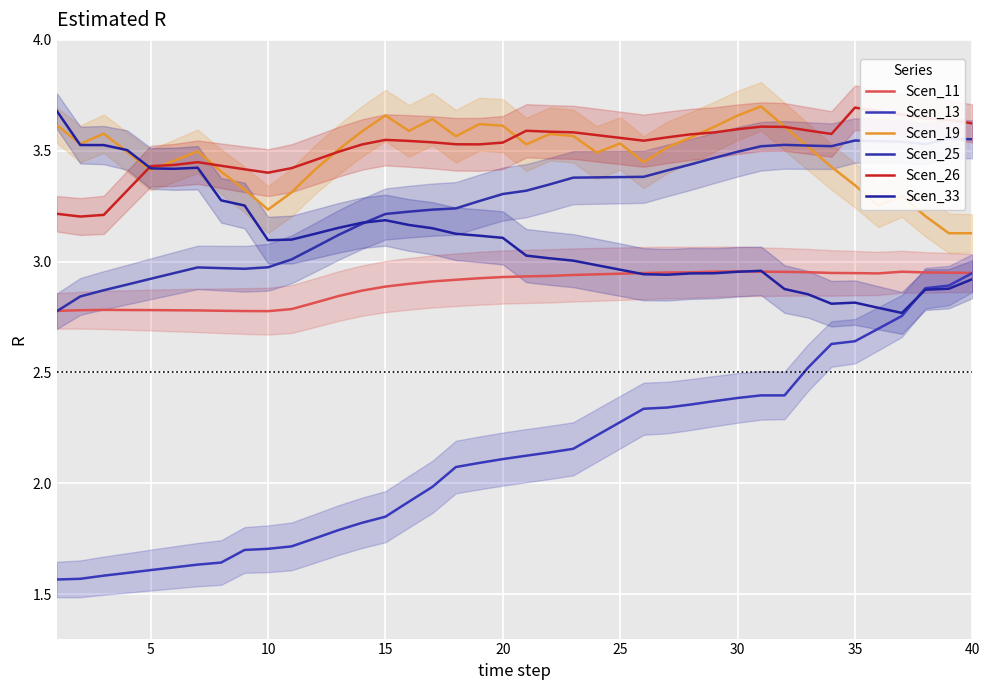

Reading left to right, what are all the values shown in this chart?

Scen_11: 2.8	2.8	2.8	2.8	2.8	2.8	2.8	2.8	2.8	2.8	2.8	2.8	2.8	2.9	2.9	2.9	2.9	2.9	2.9	2.9	2.9	2.9	2.9	2.9	2.9	2.9	3.0	3.0	3.0	3.0	3.0	3.0	3.0	2.9	2.9	2.9	3.0	3.0	3.0	2.9
Scen_13: 1.6	1.6	1.6	1.6	1.6	1.6	1.6	1.6	1.7	1.7	1.7	1.8	1.8	1.8	1.8	1.9	2.0	2.1	2.1	2.1	2.1	2.1	2.2	2.2	2.3	2.3	2.3	2.4	2.4	2.4	2.4	2.4	2.5	2.6	2.6	2.7	2.8	2.9	2.9	2.9
Scen_19: 3.6	3.5	3.6	3.5	3.4	3.5	3.5	3.4	3.3	3.2	3.3	3.4	3.5	3.6	3.7	3.6	3.6	3.6	3.6	3.6	3.5	3.6	3.6	3.5	3.5	3.4	3.5	3.6	3.6	3.7	3.7	3.6	3.5	3.4	3.3	3.3	3.3	3.2	3.1	3.1
Scen_25: 2.8	2.8	2.9	2.9	2.9	2.9	3.0	3.0	3.0	3.0	3.0	3.1	3.1	3.2	3.2	3.2	3.2	3.2	3.3	3.3	3.3	3.3	3.4	3.4	3.4	3.4	3.4	3.4	3.5	3.5	3.5	3.5	3.5	3.5	3.5	3.5	3.5	3.5	3.6	3.6
Scen_26: 3.2	3.2	3.2	3.3	3.4	3.4	3.4	3.4	3.4	3.4	3.4	3.5	3.5	3.5	3.5	3.5	3.5	3.5	3.5	3.5	3.6	3.6	3.6	3.6	3.6	3.5	3.6	3.6	3.6	3.6	3.6	3.6	3.6	3.6	3.7	3.7	3.7	3.6	3.6	3.6
Scen_33: 3.7	3.5	3.5	3.5	3.4	3.4	3.4	3.3	3.3	3.1	3.1	3.1	3.2	3.2	3.2	3.2	3.2	3.1	3.1	3.1	3.0	3.0	3.0	3.0	3.0	2.9	2.9	2.9	2.9	3.0	3.0	2.9	2.9	2.8	2.8	2.8	2.8	2.9	2.9	2.9